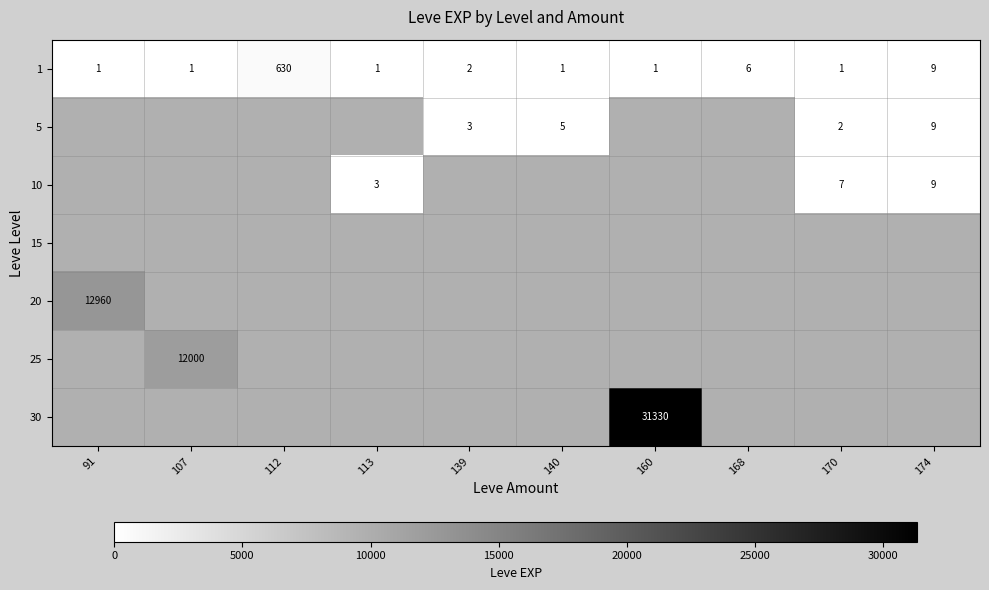

At which label is 1 closest to 315?

174